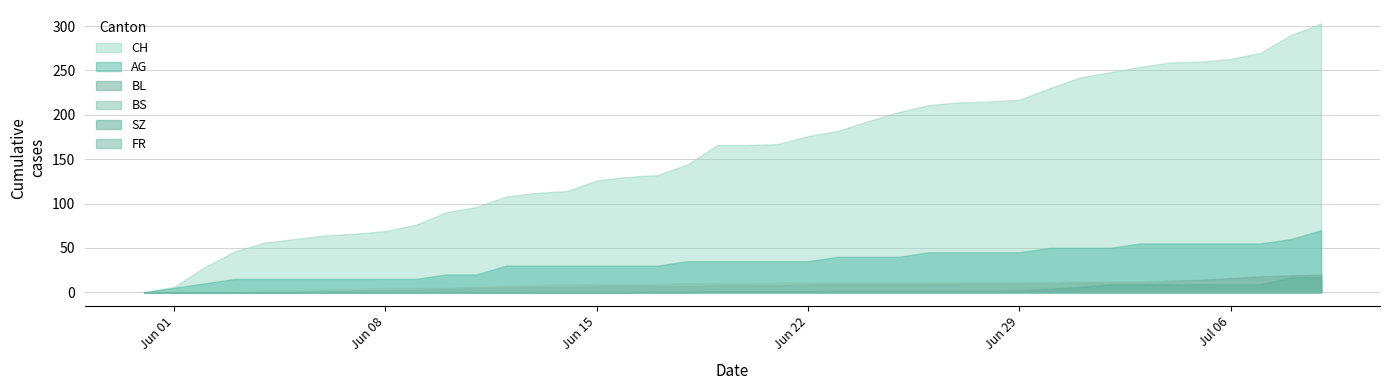

Rank the series by their maximum value, from highest to lowest.

CH, AG, BL, SZ, BS, FR